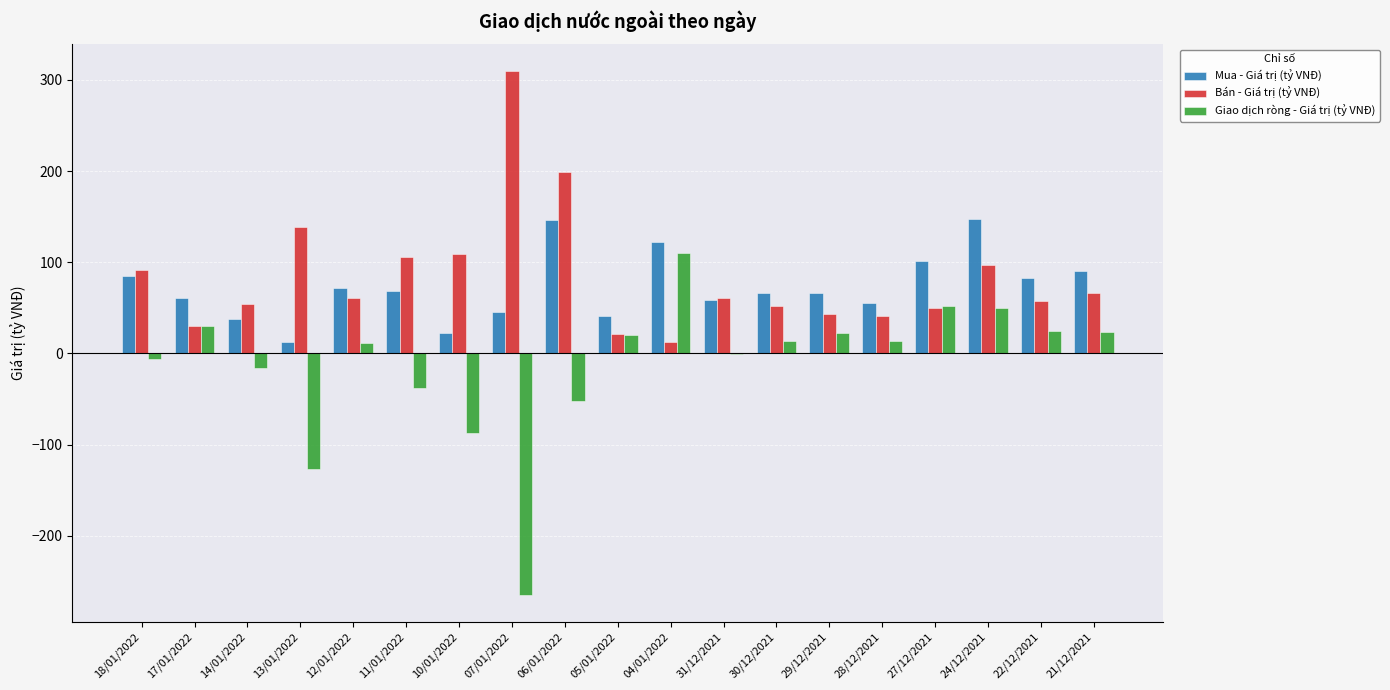

What is the total value across all series at 05/01/2022?

83.2